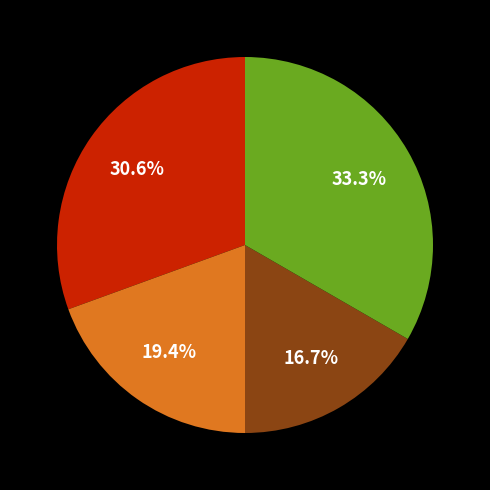

Does any single category account for the majority?

No